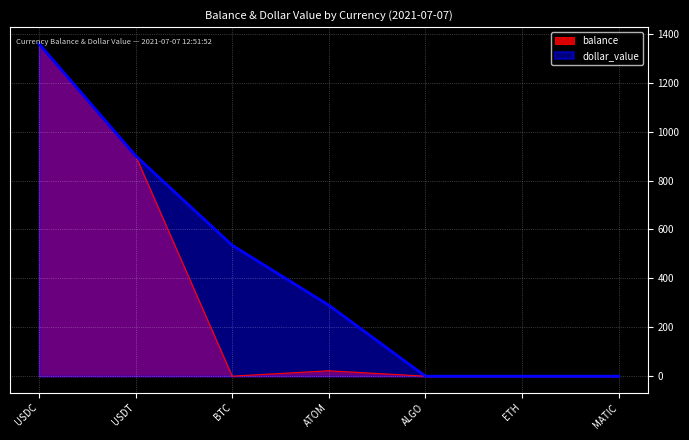

How many lines are shown in the chart?

2